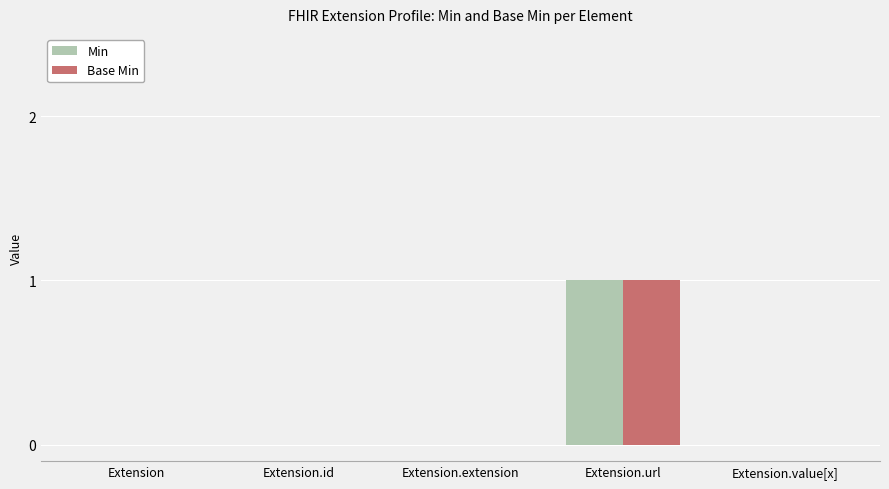

Reading left to right, what are all the values shown in this chart?

Min: 0	0	0	1	0
Base Min: 0	0	0	1	0